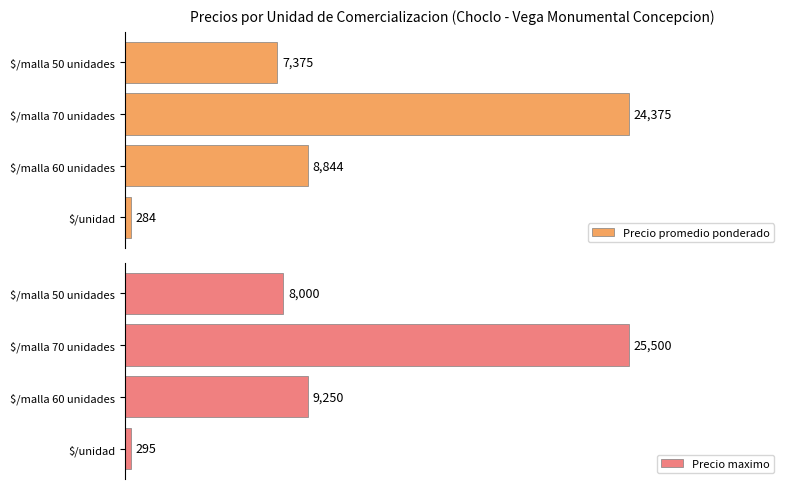

Which category has the highest value in the Precio promedio ponderado series?

$/malla 70 unidades